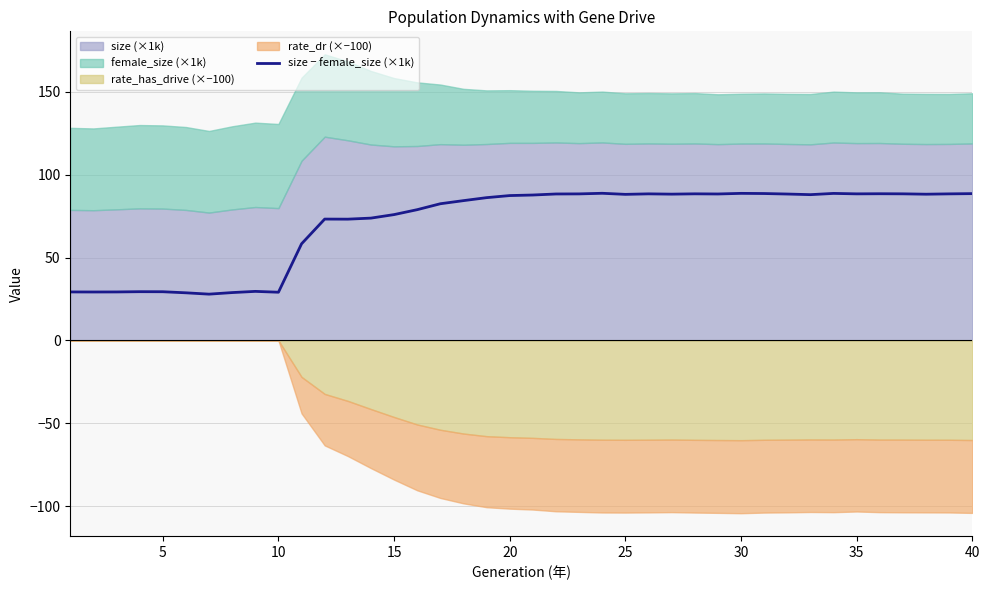

How many data points are less than 87?

19